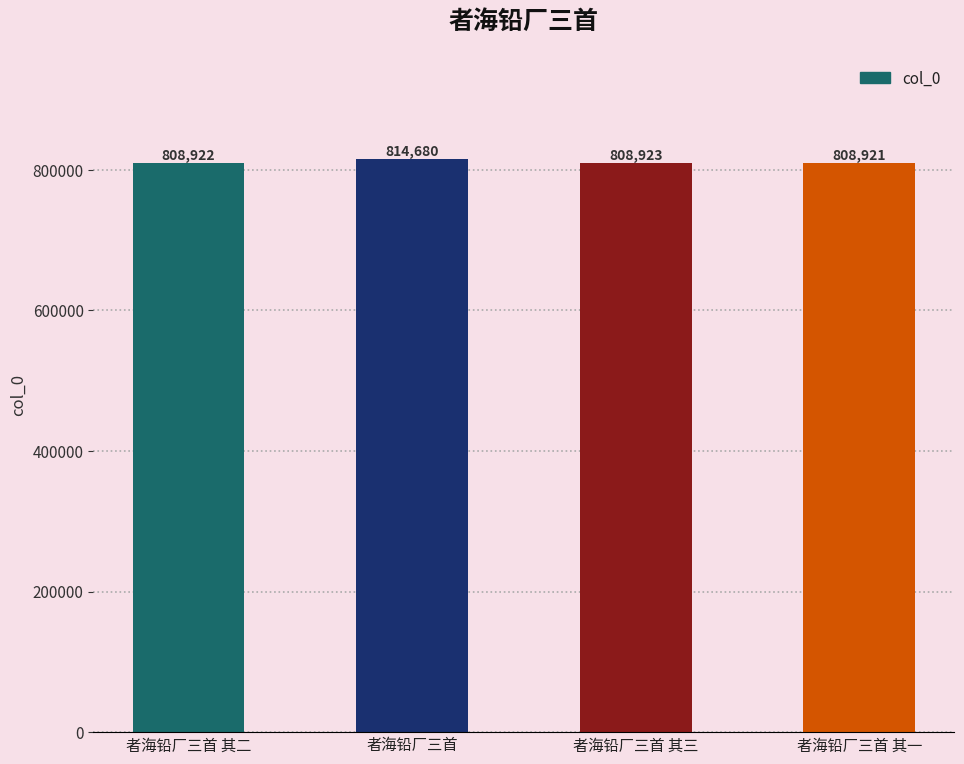

Is it true that the value at 者海铅厂三首 is 1252146?

False